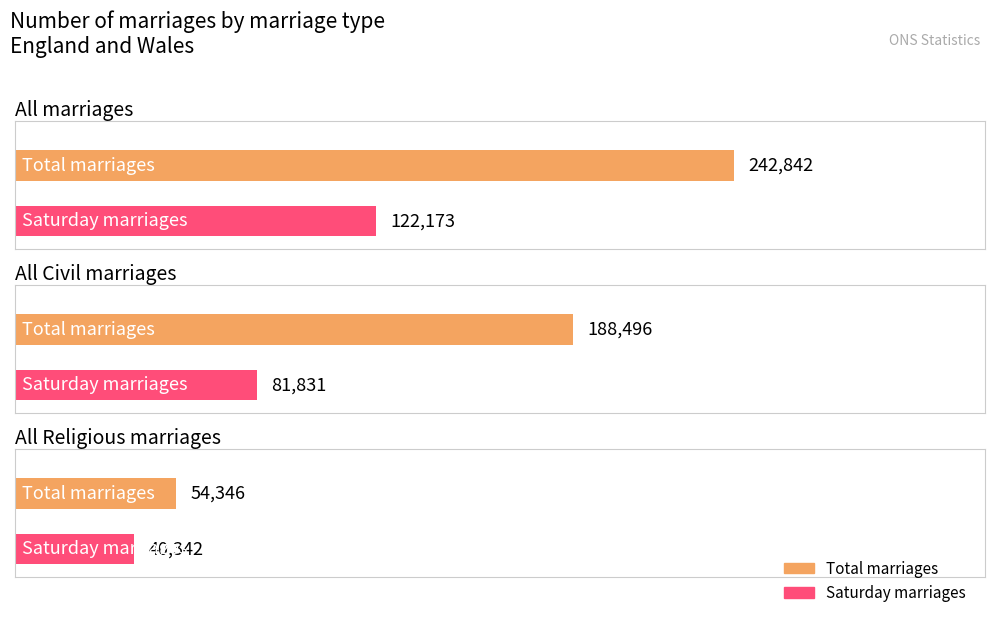

What is the label of the 1st bar from the left?

All marriages